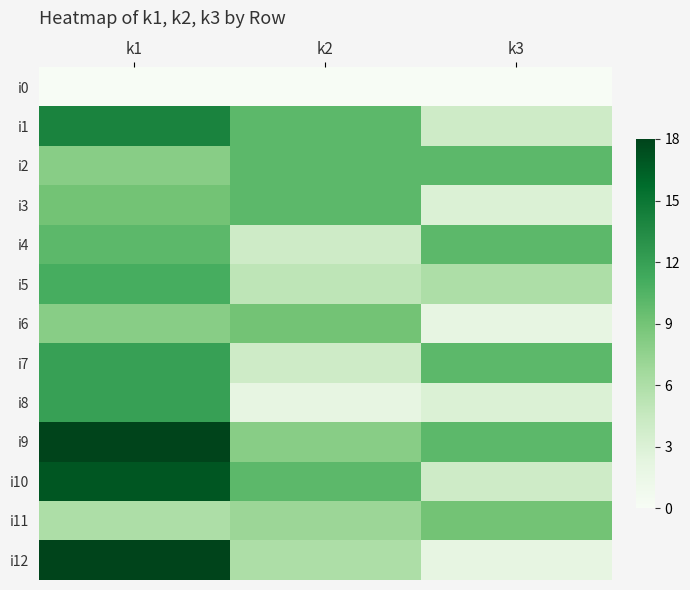

What is the difference between the highest and lowest values at k3?

10